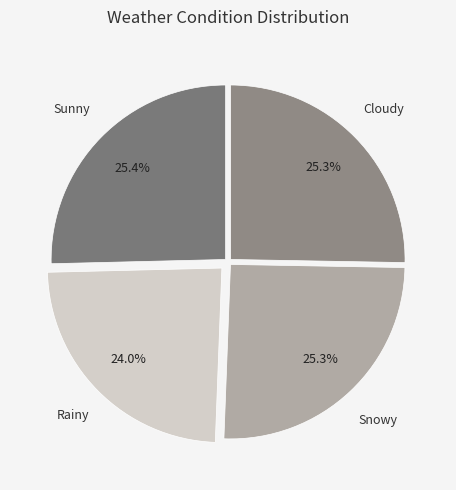

Does any single category account for the majority?

No